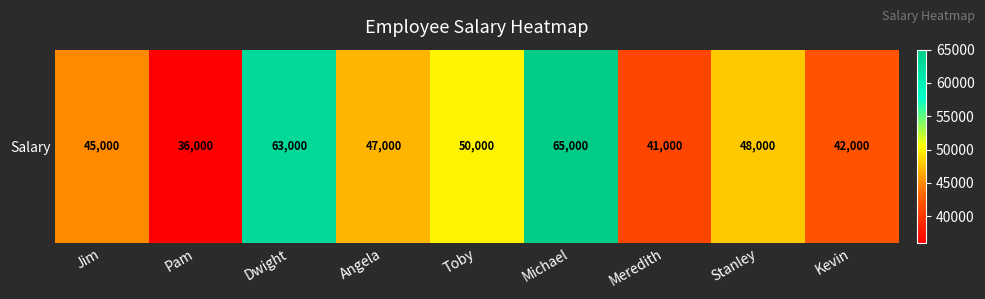

Reading left to right, extract all data points from this chart.

Jim=45000	Pam=36000	Dwight=63000	Angela=47000	Toby=50000	Michael=65000	Meredith=41000	Stanley=48000	Kevin=42000